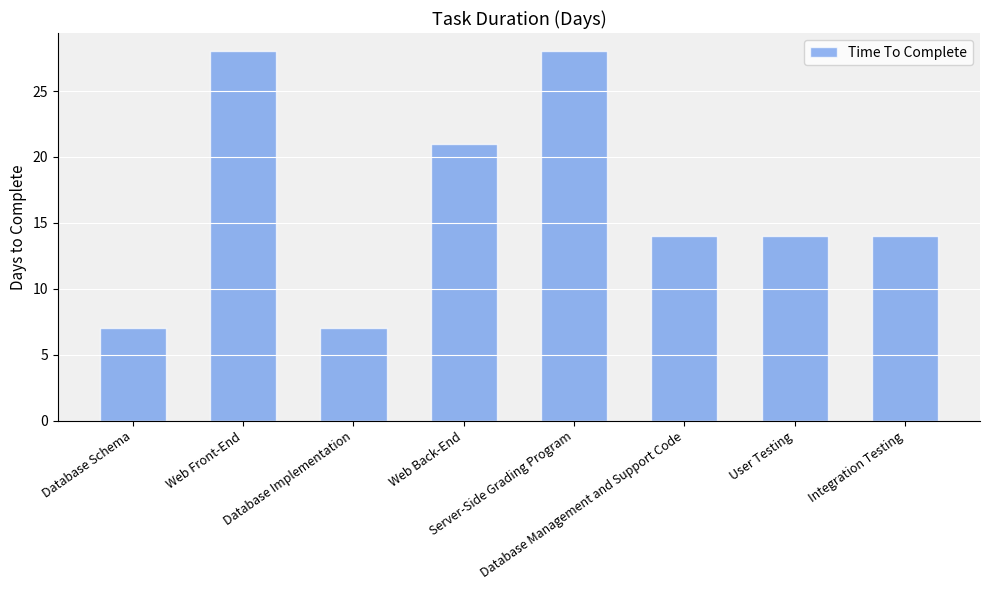

Reading left to right, transcribe all the data shown in this chart.

7	28	7	21	28	14	14	14